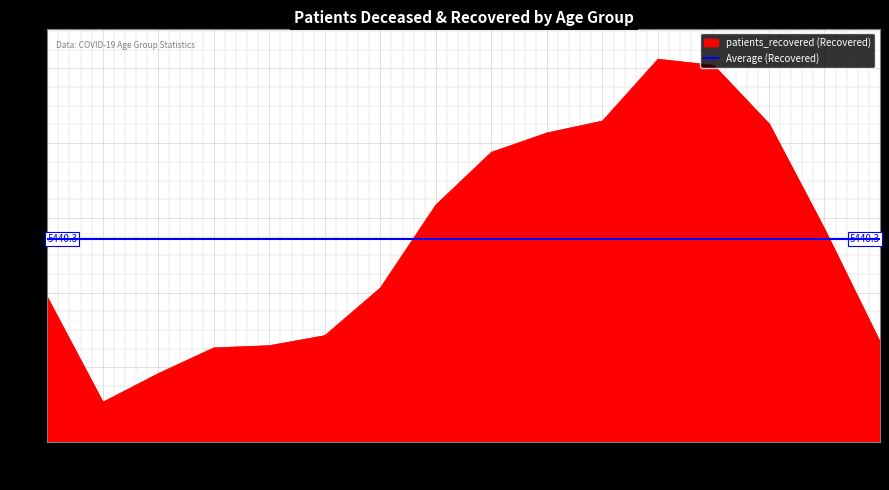

What is the label of the 3rd point from the left?

25 - 29